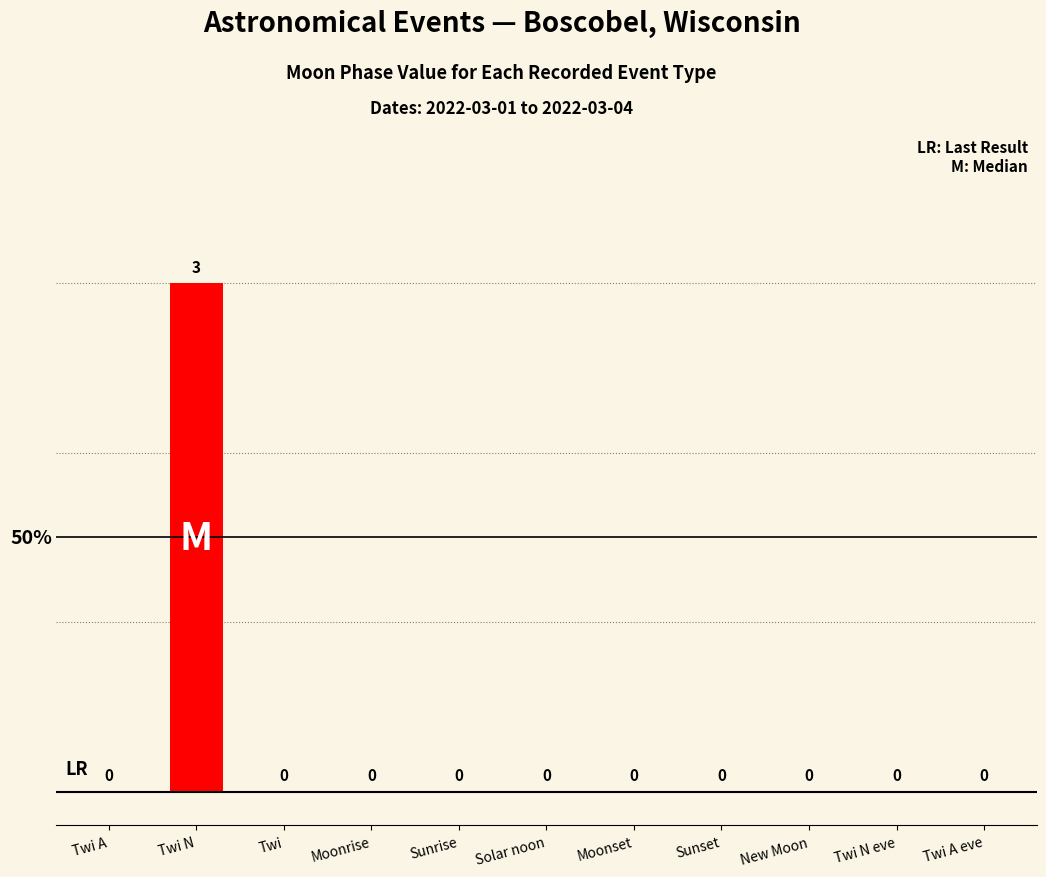

At which category does the chart reach its peak across all series?

Twi N